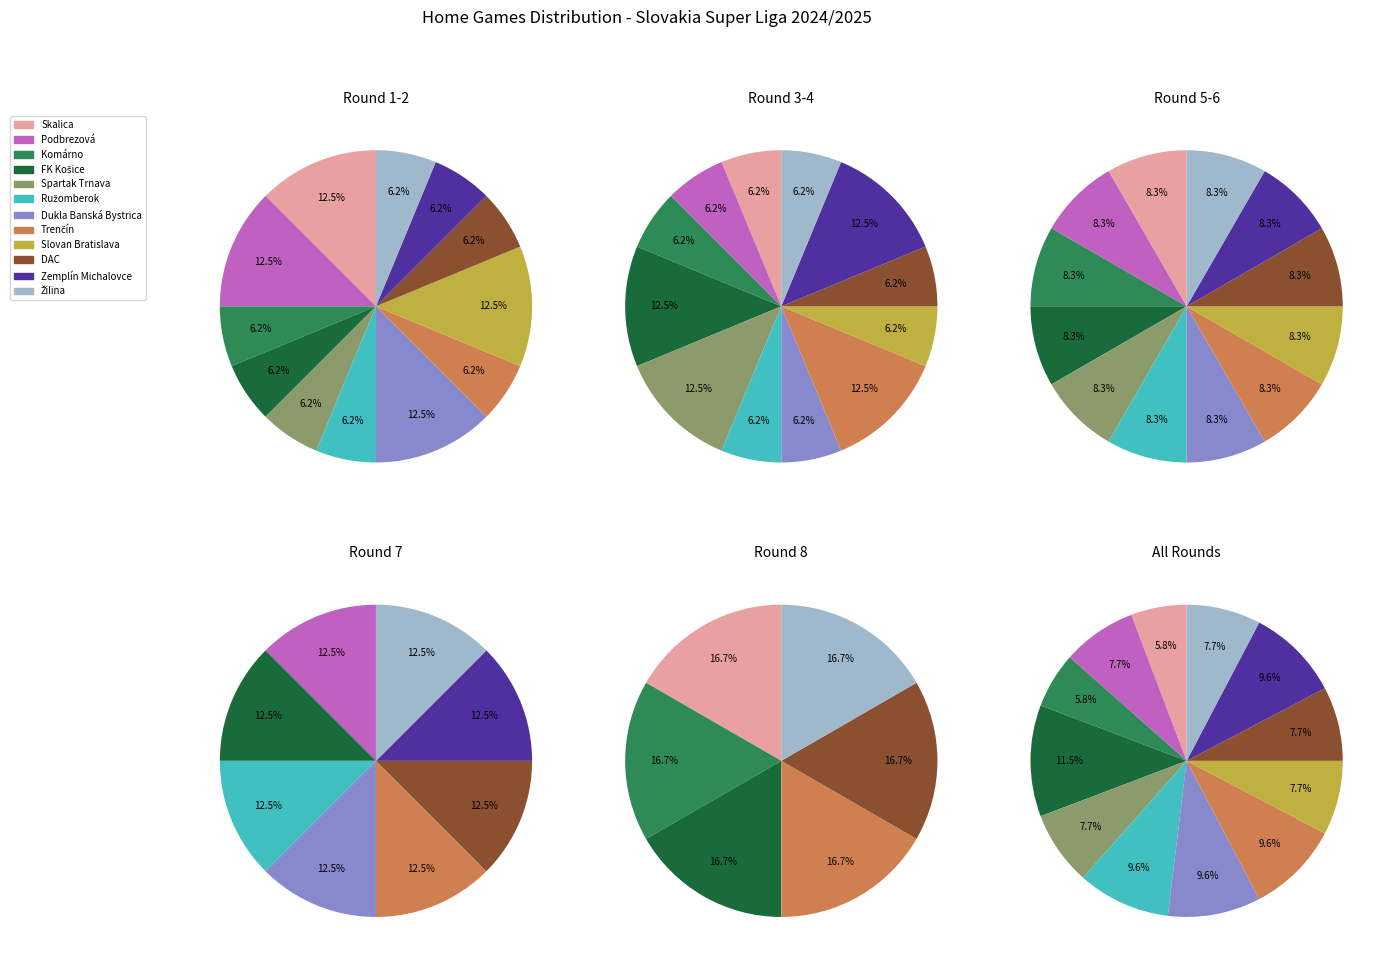

Rank the categories by value from lowest to highest.

Skalica, Komárno, Podbrezová, Spartak Trnava, Slovan Bratislava, DAC, Žilina, Ružomberok, Dukla Banská Bystrica, Trenčín, Zemplín Michalovce, FK Košice